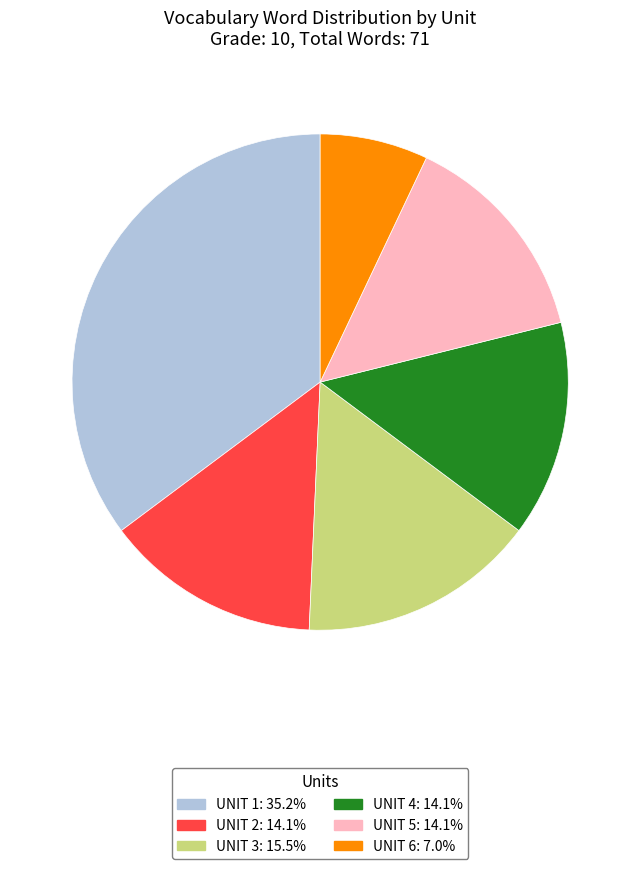

How many slices are in this pie chart?

6